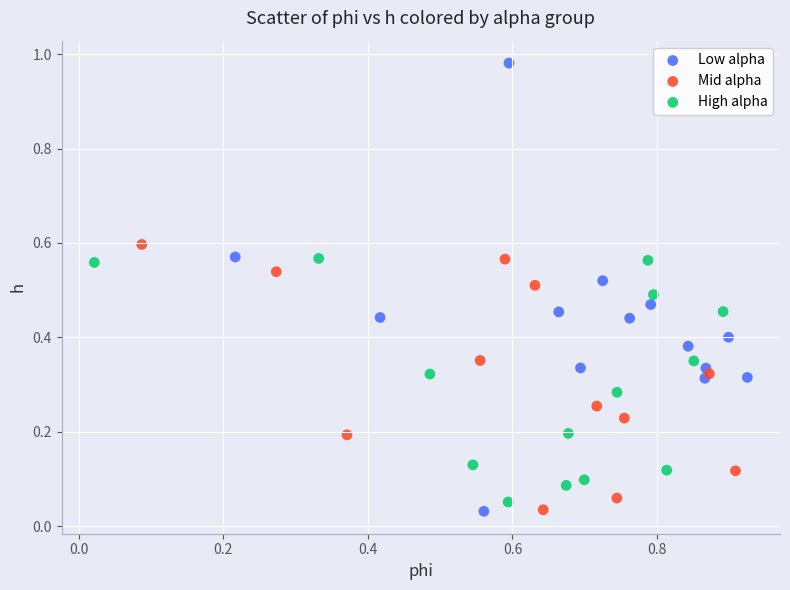

Which series has the largest Y range (max minus min)?

Low alpha